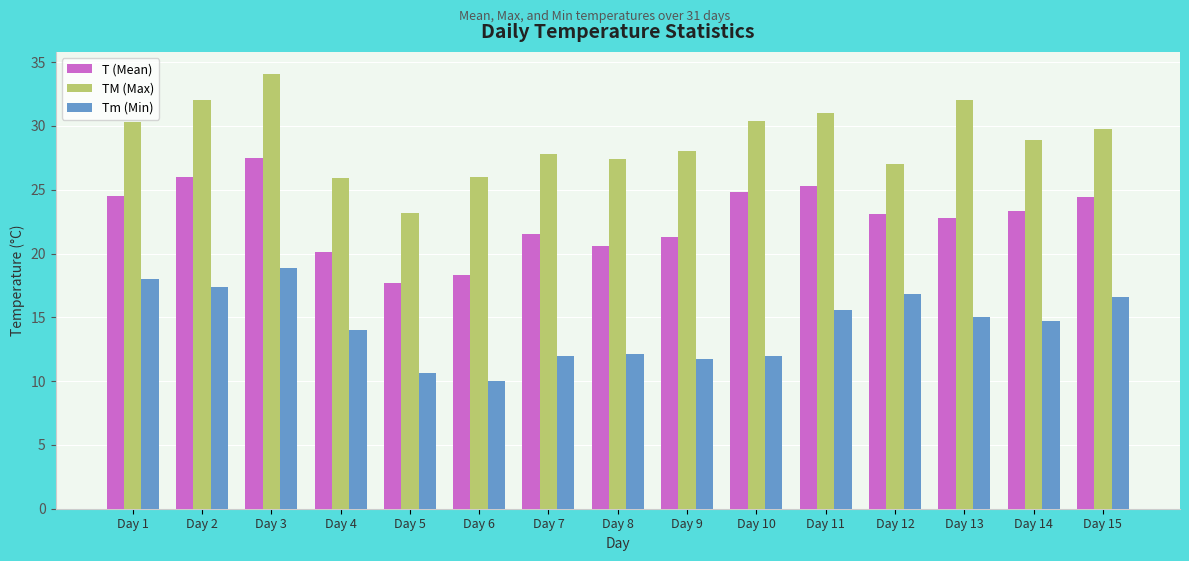

The value of TM (Max) at Day 13 is 45.5. True or false?

False